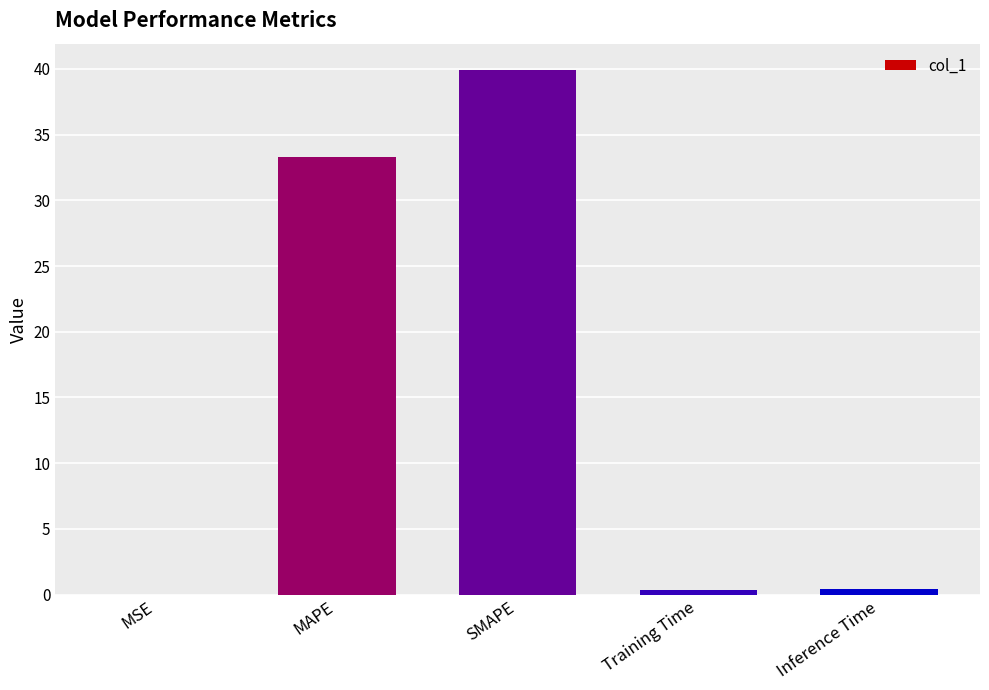

What is the greatest value displayed?

39.9